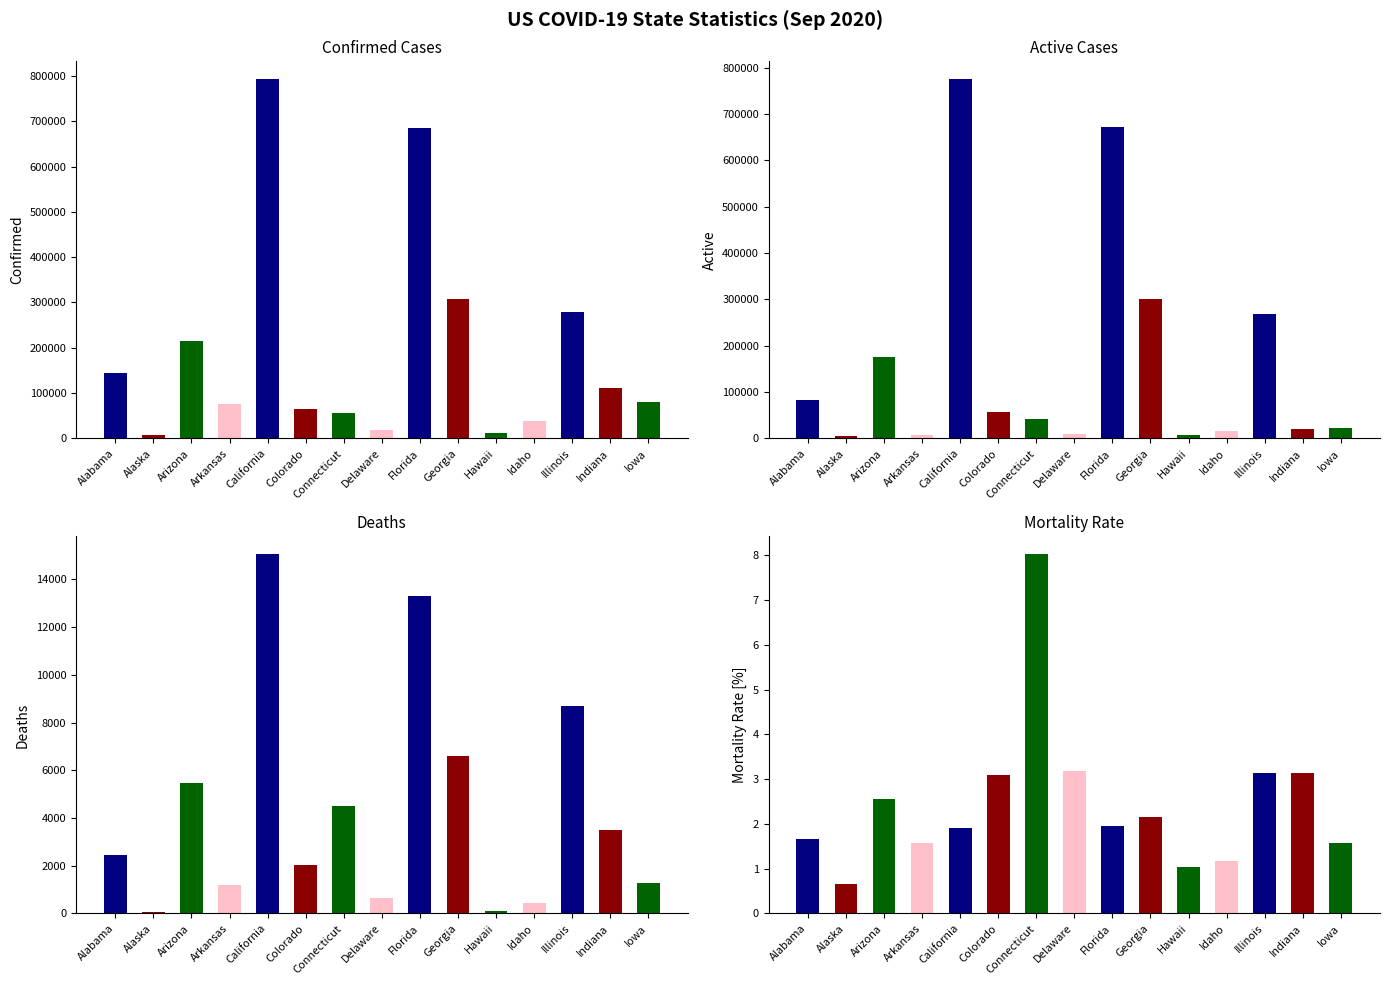

What is the maximum value for Active?

775040.0